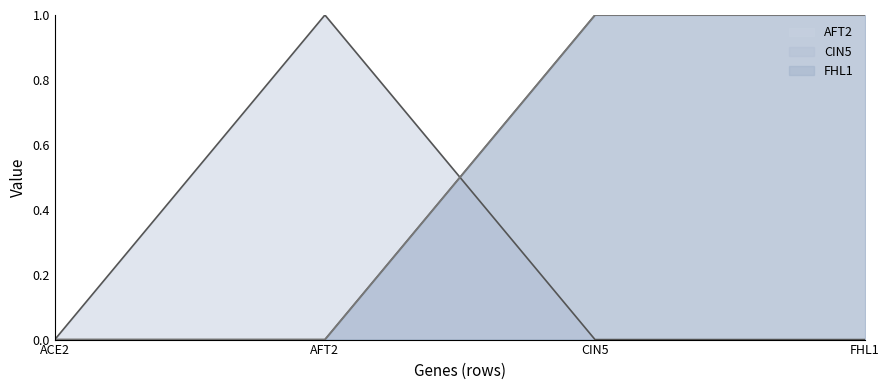

Reading left to right, transcribe all the data shown in this chart.

AFT2: 0	1	0	0
CIN5: 0	0	1	1
FHL1: 0	0	1	1